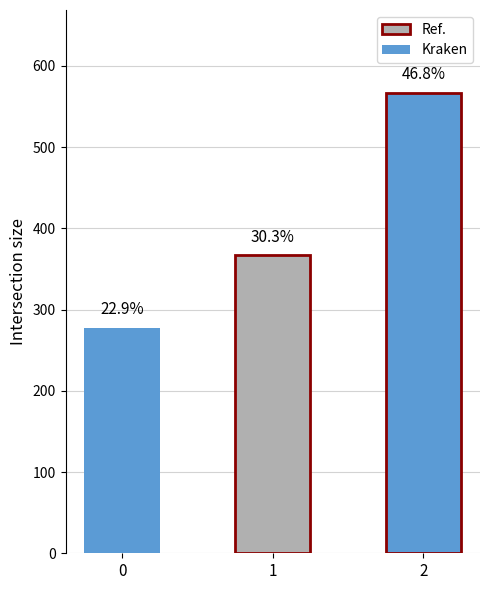

List the labels in order of value, smallest first.

0, 1, 2